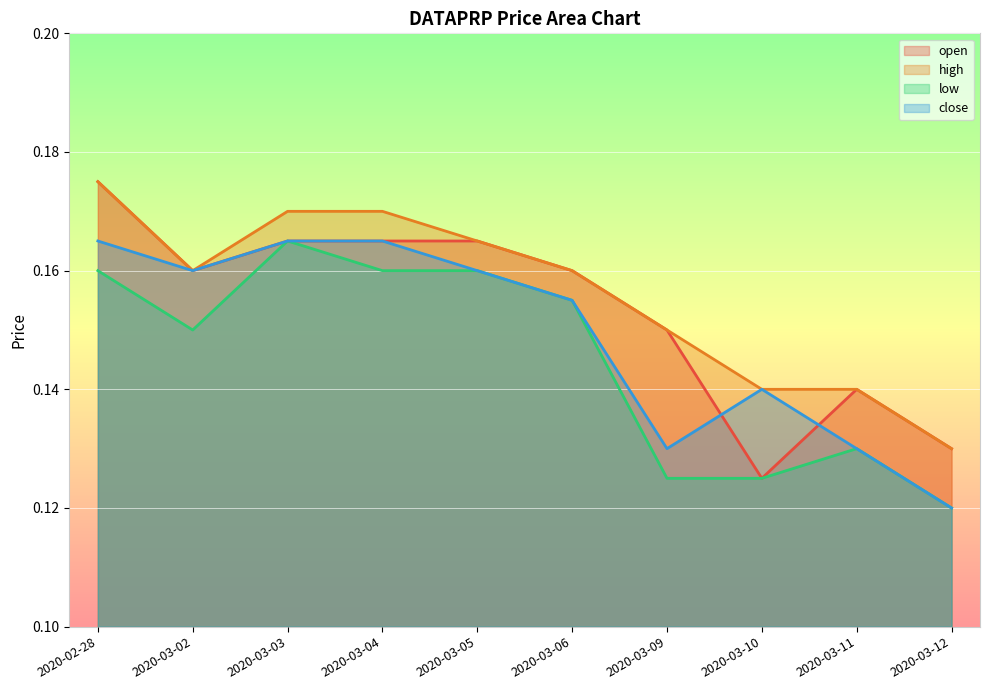

Rank the series at 2020-02-28 from lowest to highest value.

low, close, open, high